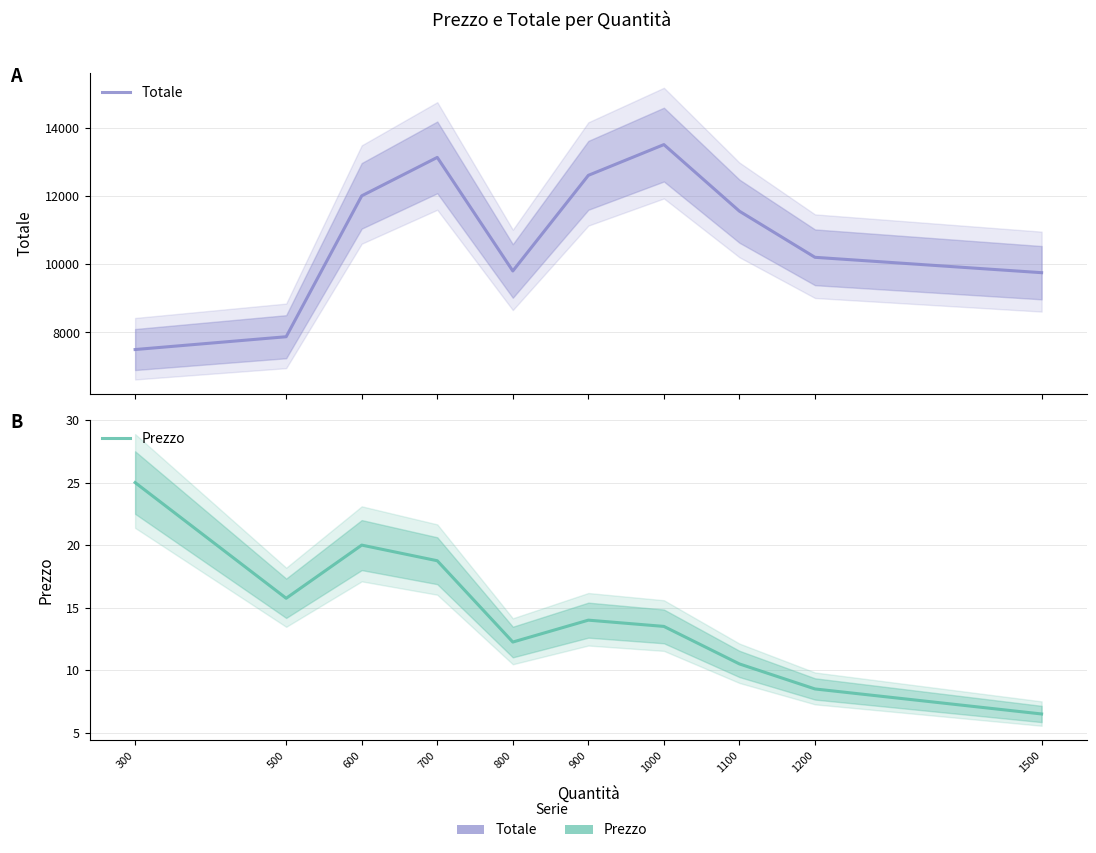

The Prezzo series shows 15.8 at 500. True or false?

True